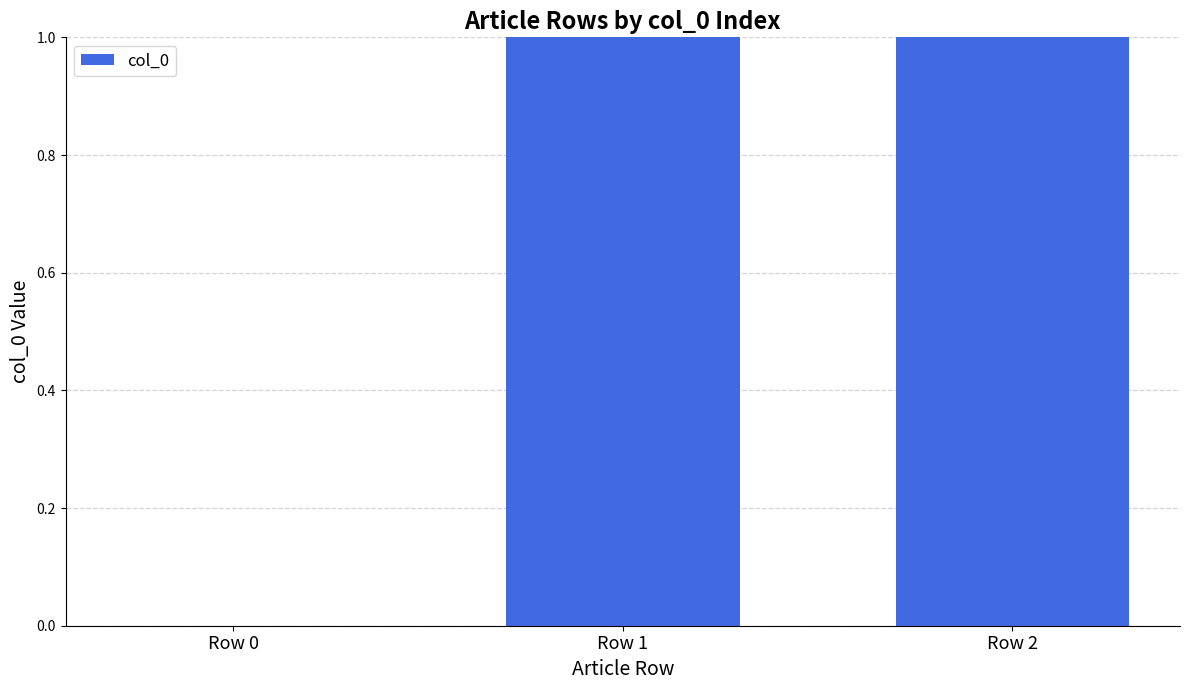

What is the change in value from Row 0 to Row 2?

+2